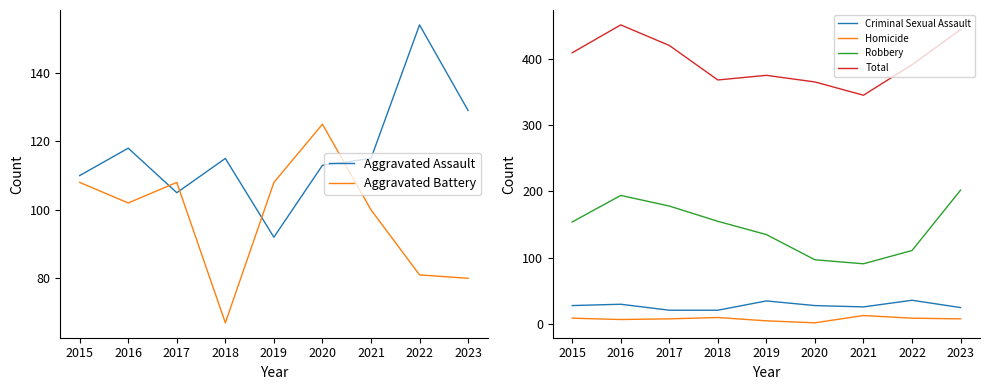

Where does the Total series first go above 391?

2015